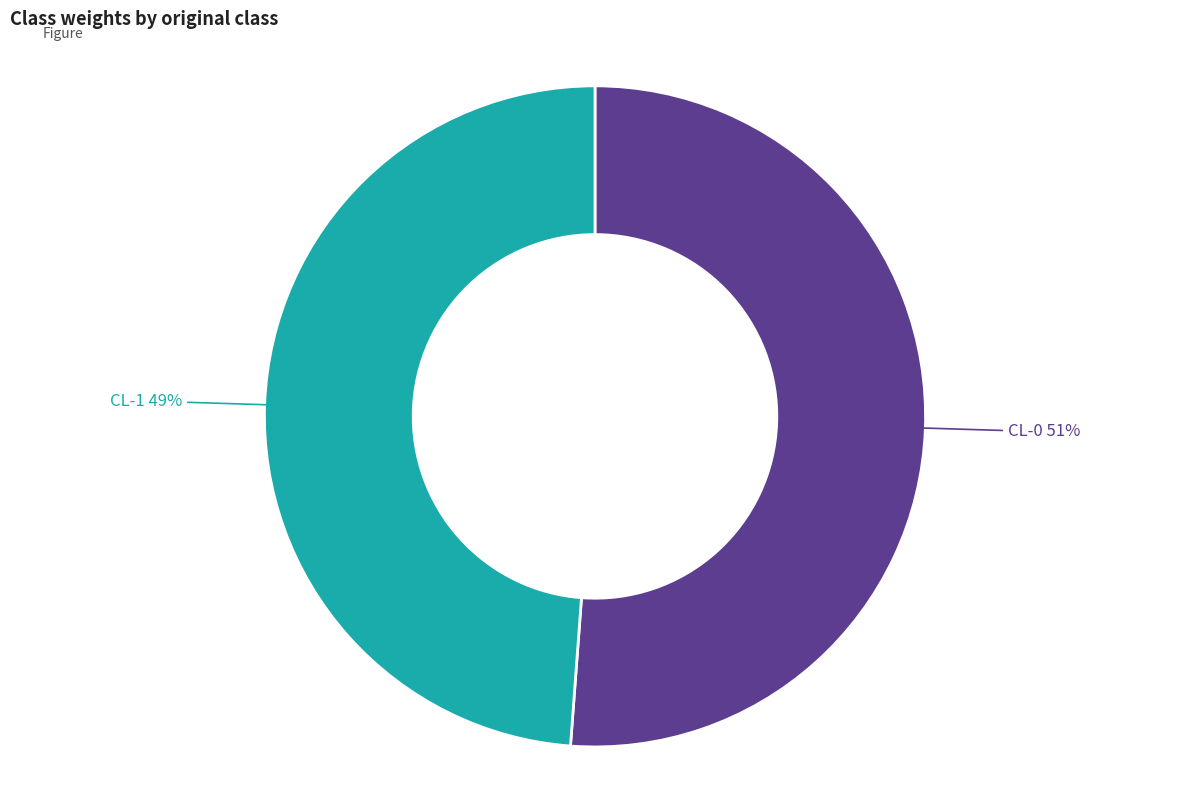

How many segments does this pie chart have?

2